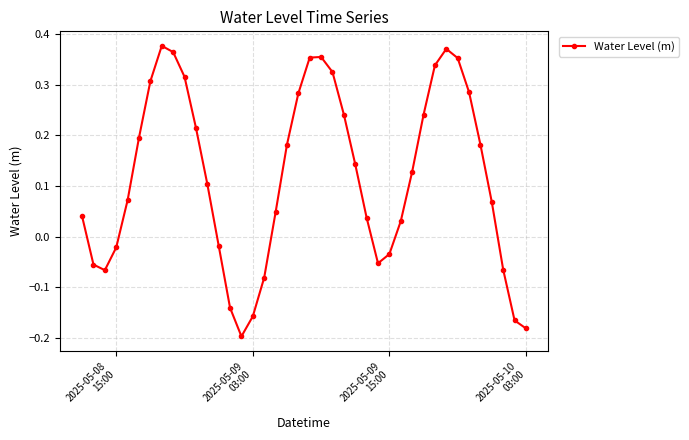

True or false: there are more than 1 points higher than both neighbors.

True